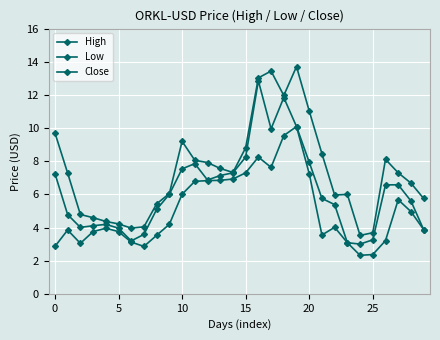

Is this an area chart (filled region under the line)?

No